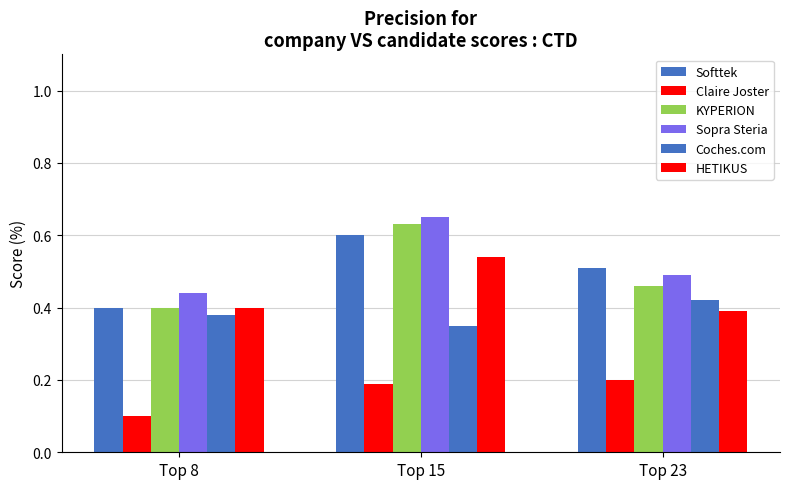

Are the bars horizontal?

No